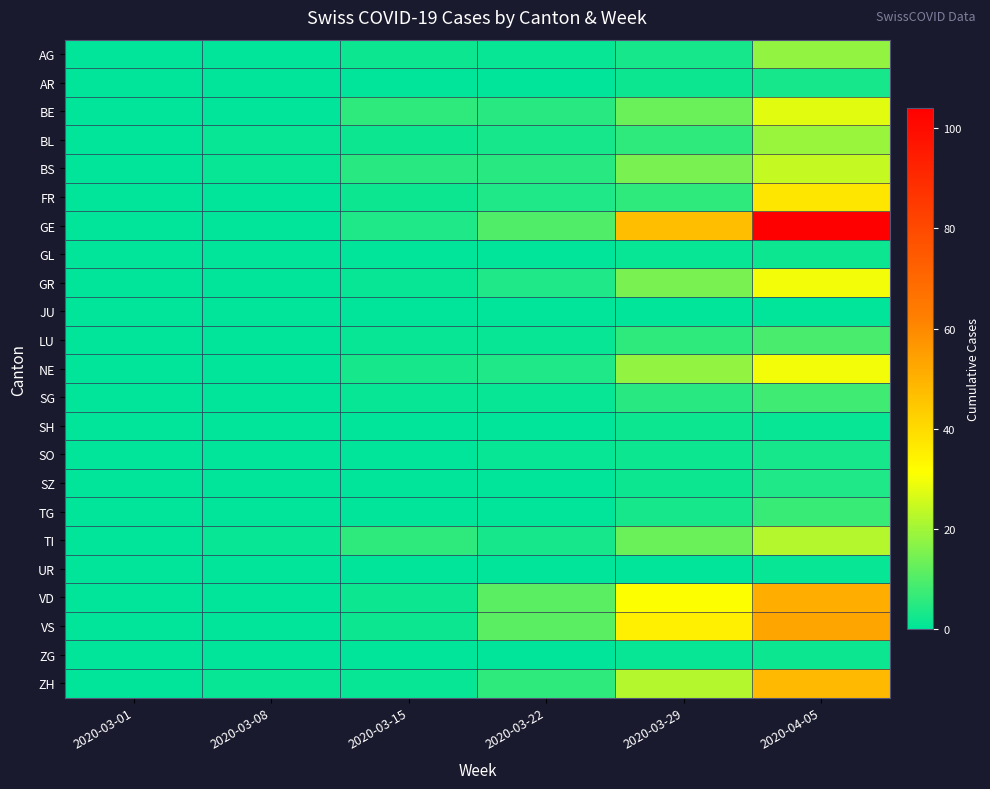

At which category does the chart reach its peak across all series?

2020-04-05